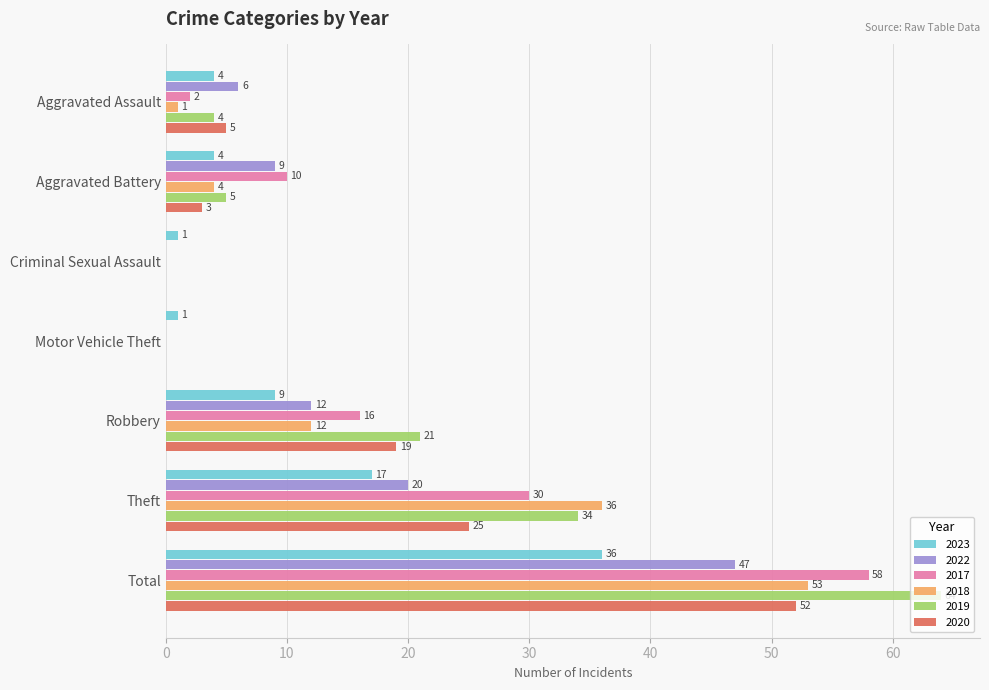

Is it true that 2023 equals 7 at Aggravated Assault?

False